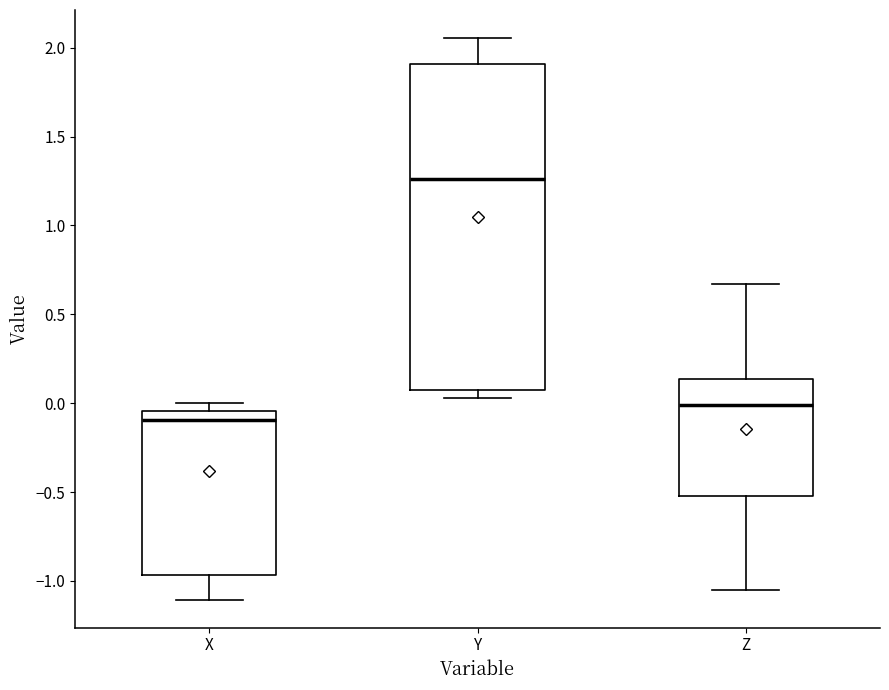

Reading left to right, transcribe this box plot: for each box, give where its median line is, the range the box spans, and where its two whiskers end, as read against the y-axis. The values are not printed on the chart, so give them approximately, as read against the axis.

X: median -0.10, box -0.95 to -0.05, whiskers -1.10 to 0.00
Y: median 1.25, box 0.10 to 1.90, whiskers 0.05 to 2.05
Z: median 0.00, box -0.50 to 0.15, whiskers -1.05 to 0.65